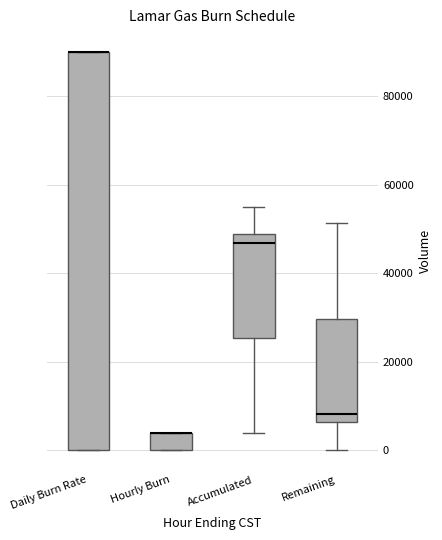

Where is the lower edge of the box for Daily Burn Rate on the y-axis? The values are not printed on the chart, so give them approximately, as read against the axis.

0